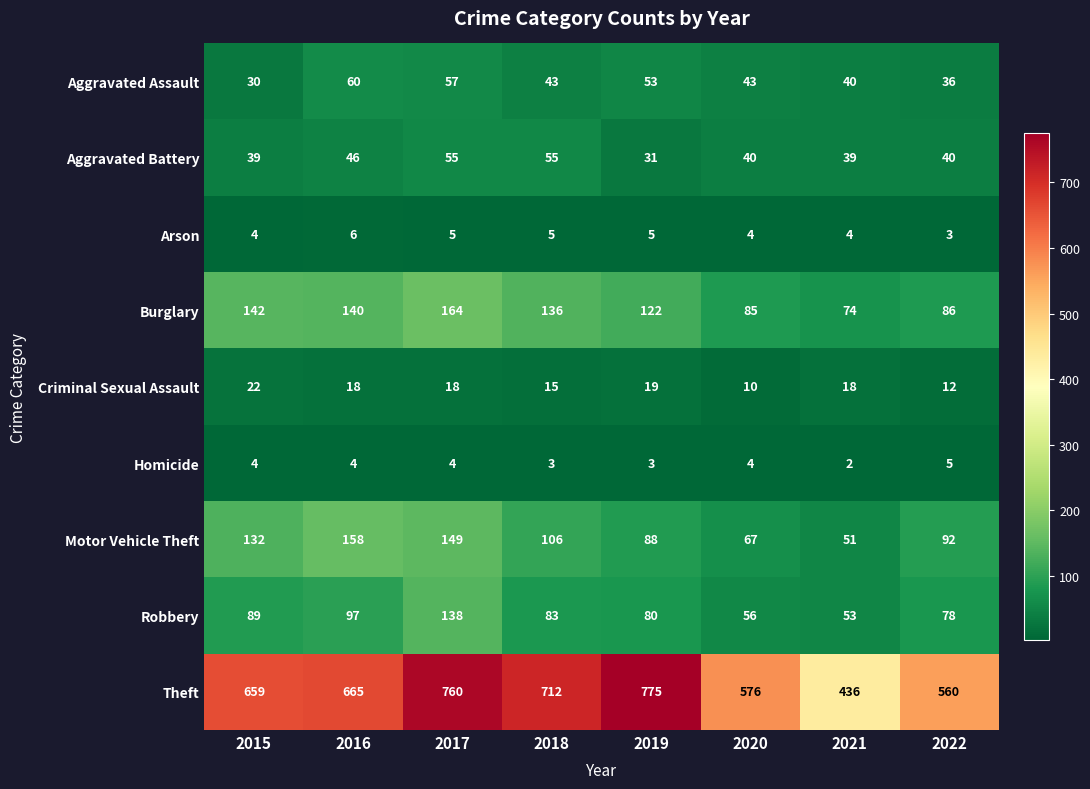

What is the sum of all Aggravated Battery values?

345